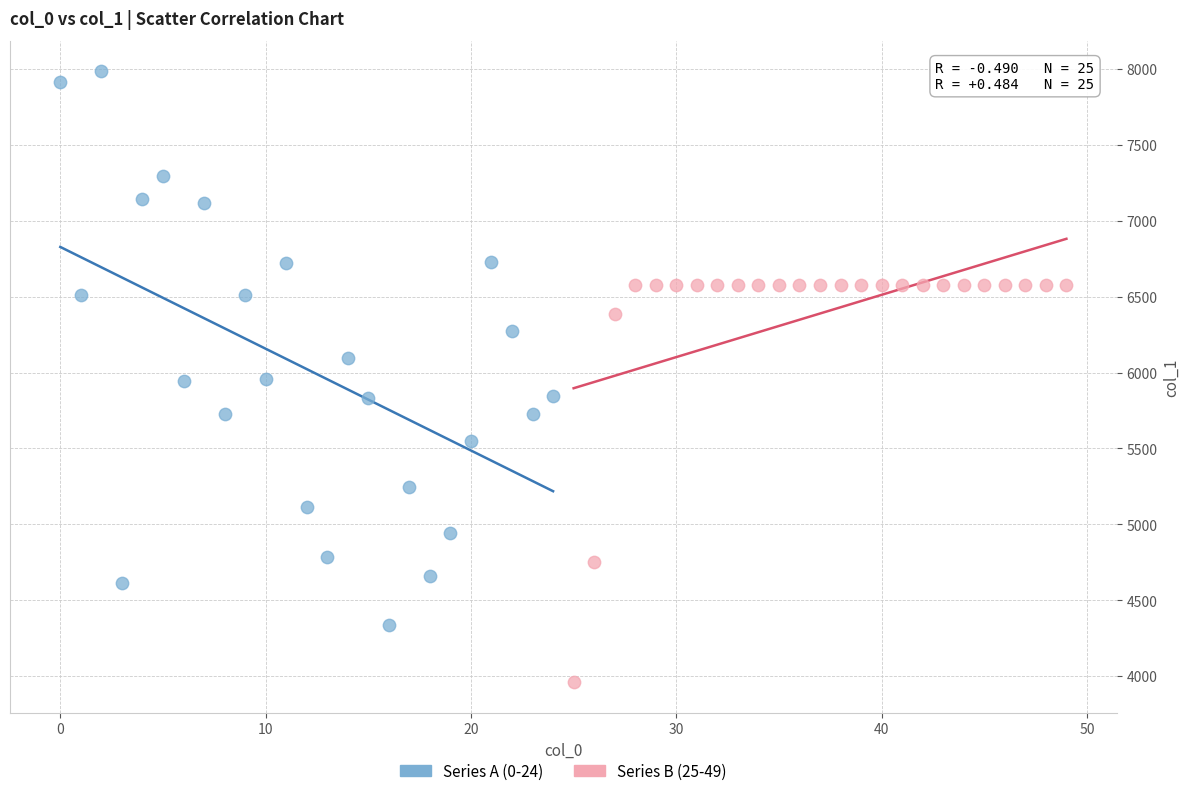

Which series reaches the maximum Y coordinate?

Series A (0-24)